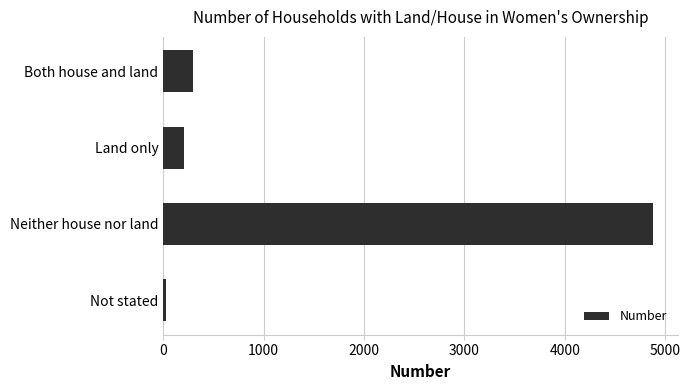

Between Neither house nor land and Both house and land, which is larger?

Neither house nor land